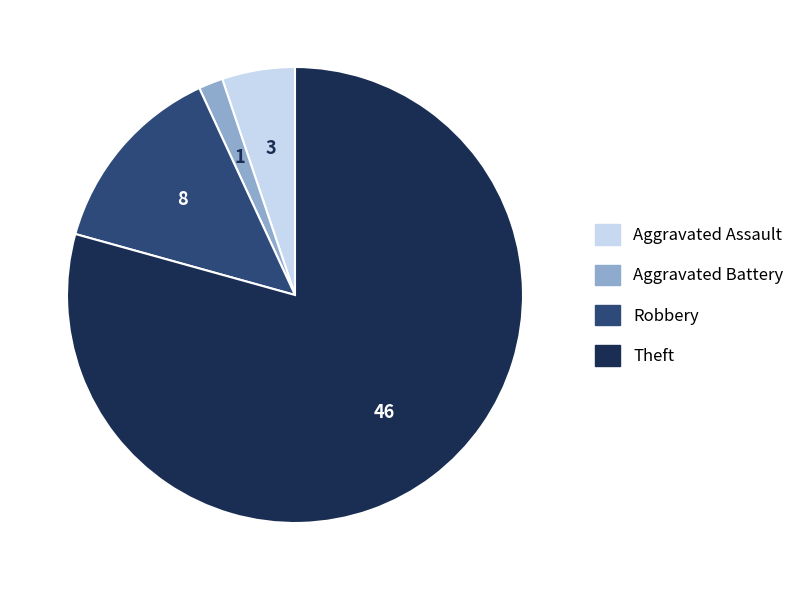

The Robbery slice represents 14% of the pie. True or false?

True